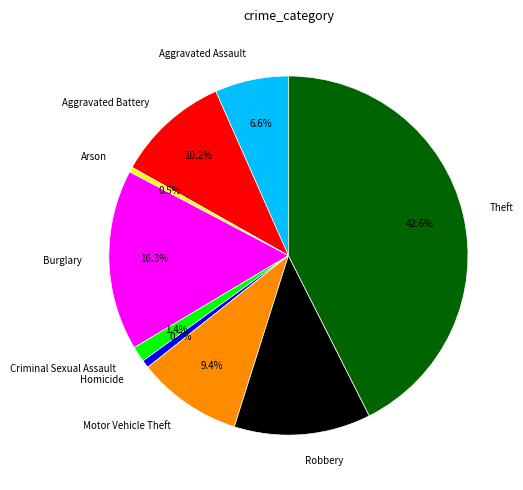

To the nearest percent, what is the difference between the Motor Vehicle Theft and Robbery slice percentages?

3%